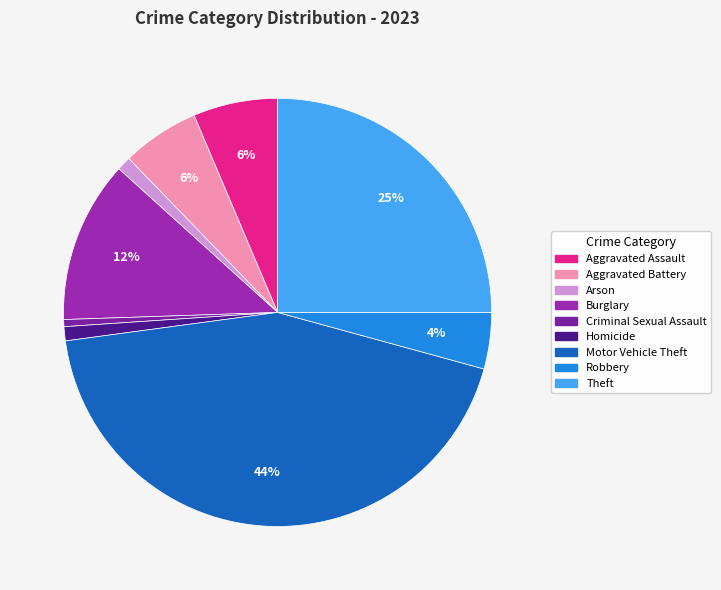

Is it true that Arson is 1% of the pie?

True